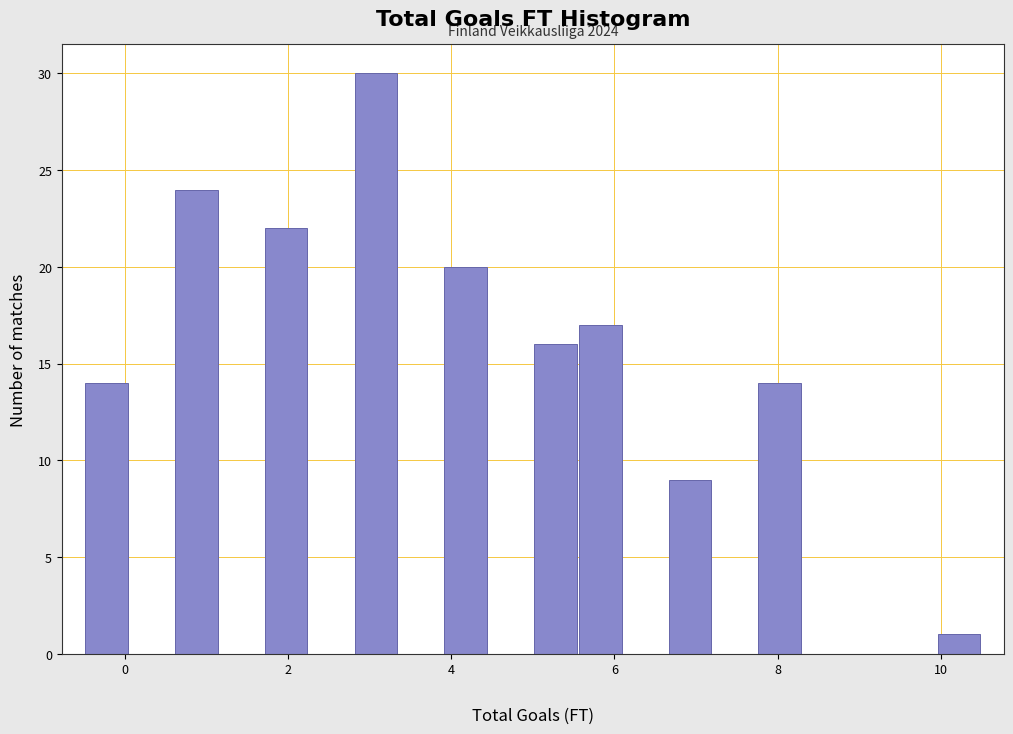

Read against the x-axis, roughly where is the centre of the tallest bar?

3.0